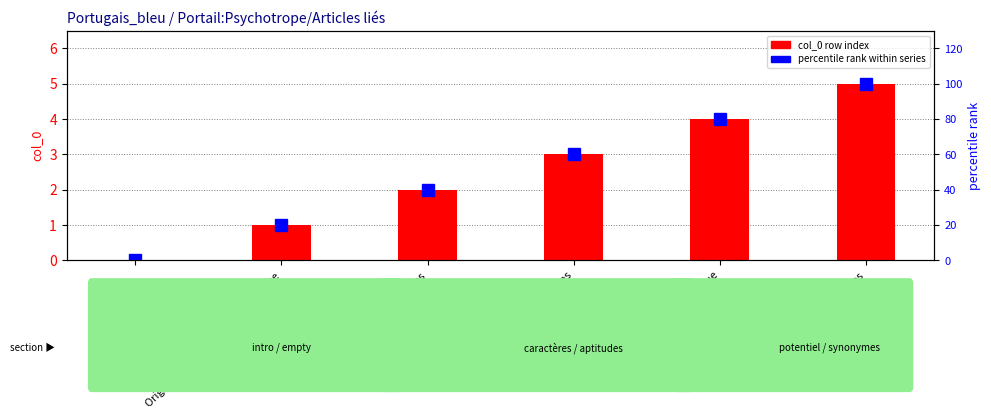

What is the greatest value displayed?

100